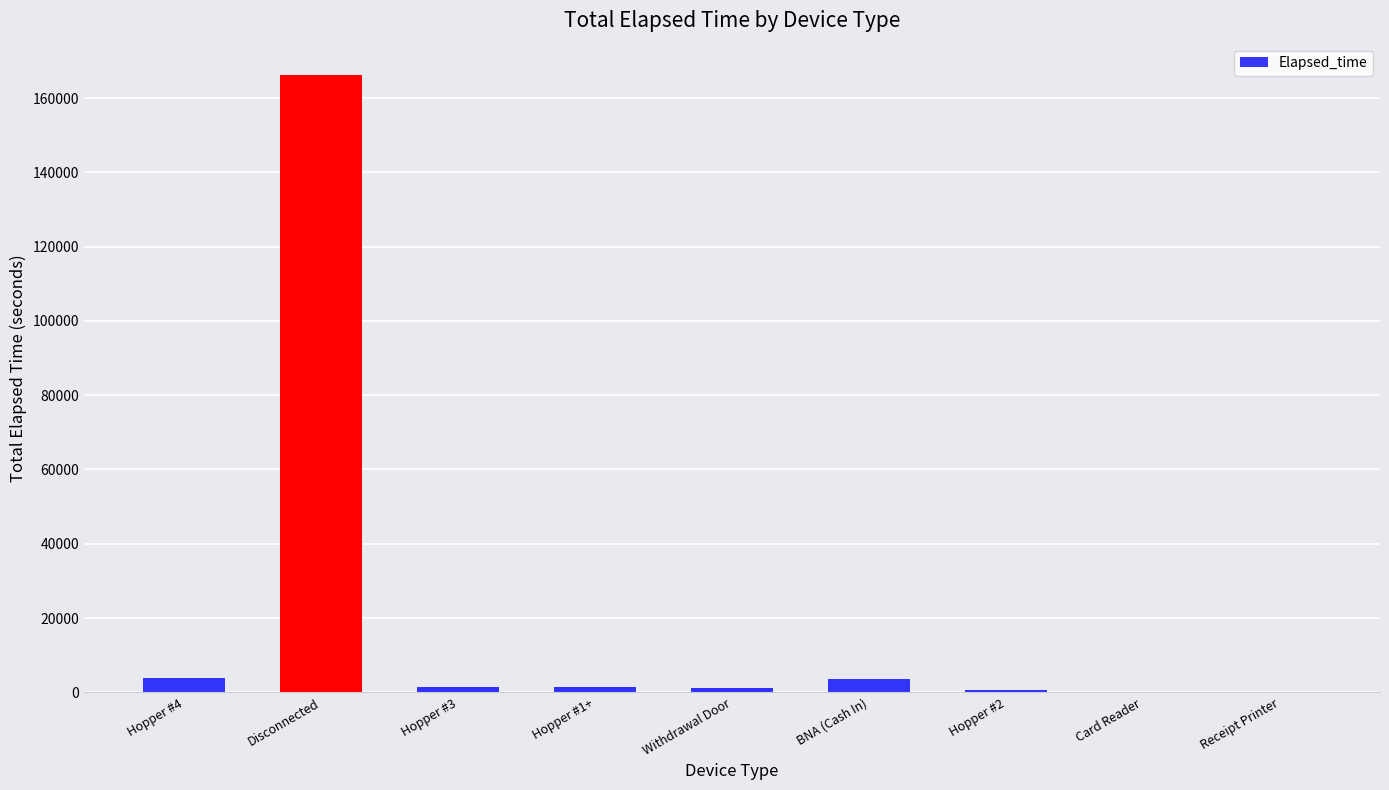

The value at Hopper #1+ is 1410. True or false?

True